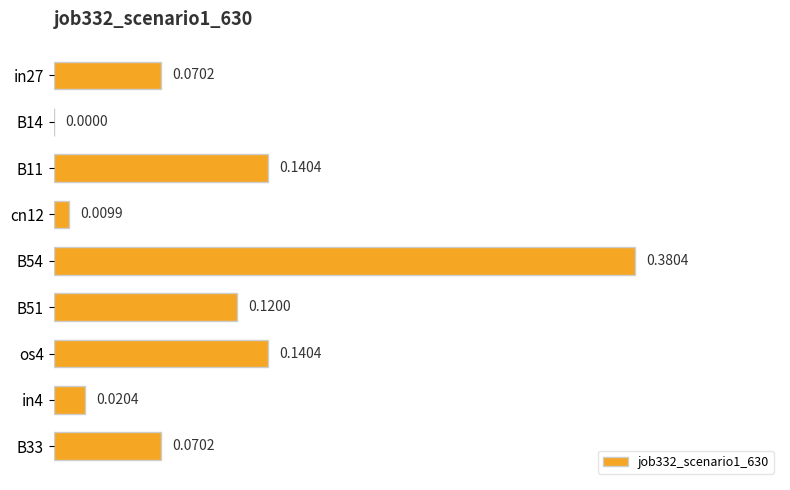

What is the change in value from in27 to os4?

+0.1